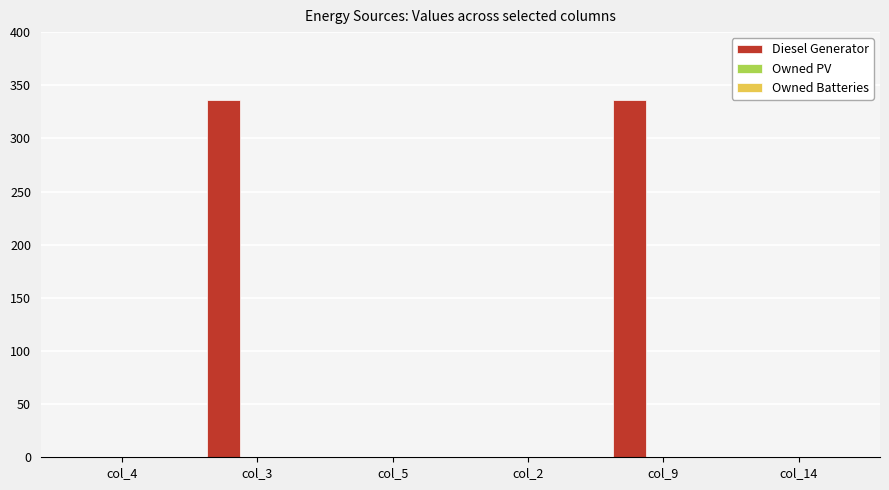

Are the bars horizontal?

No